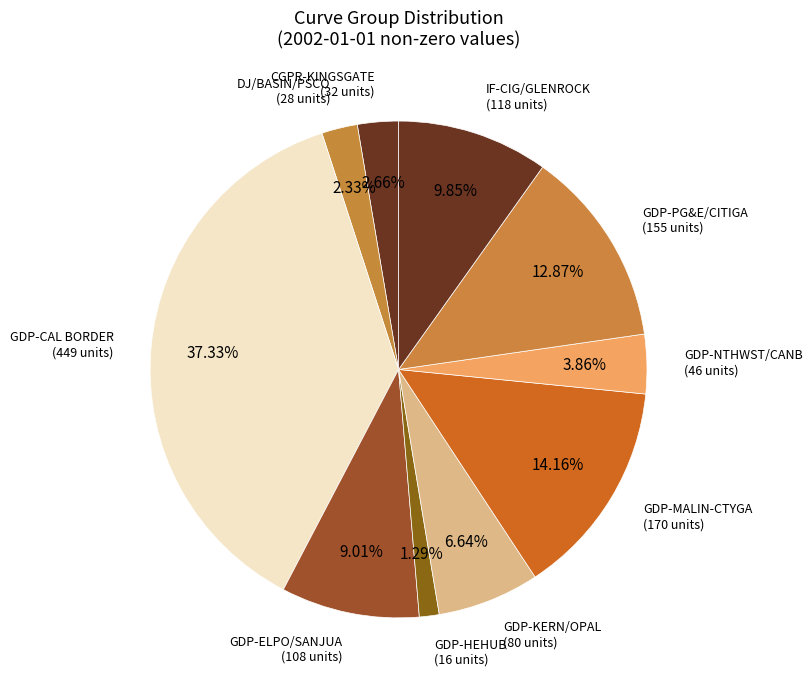

How many slices are in this pie chart?

10